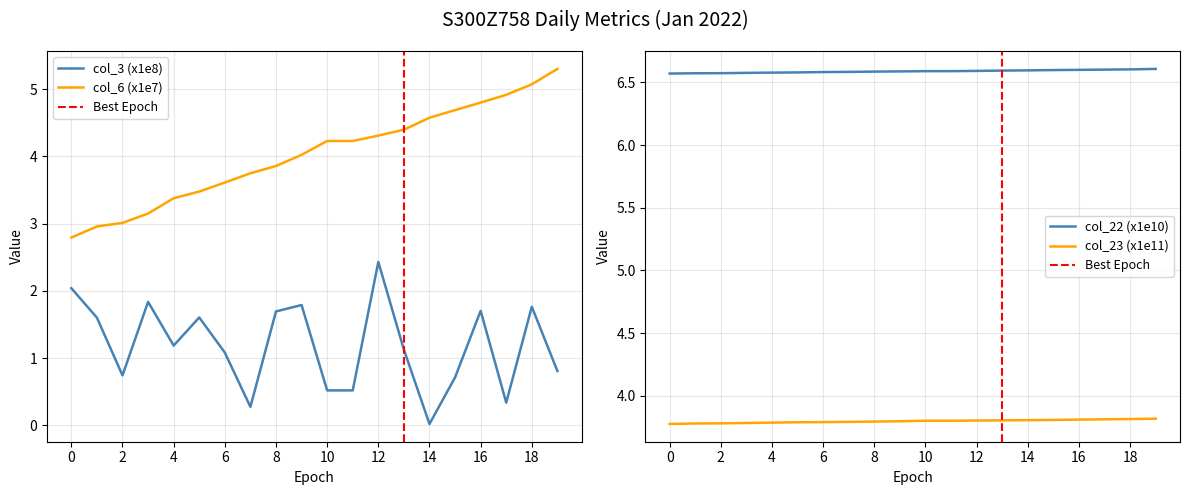

True or false: col_3 (x1e8) has a value of 0.0 at 14.

True